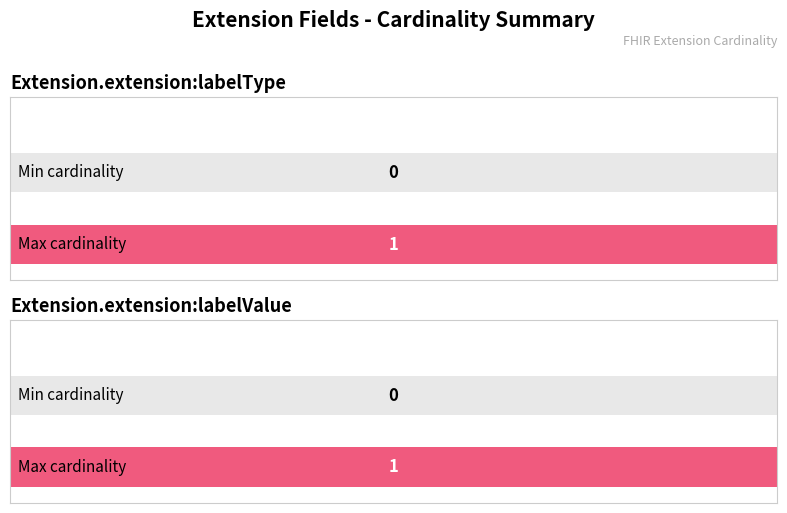

How many distinct data groups are displayed?

2